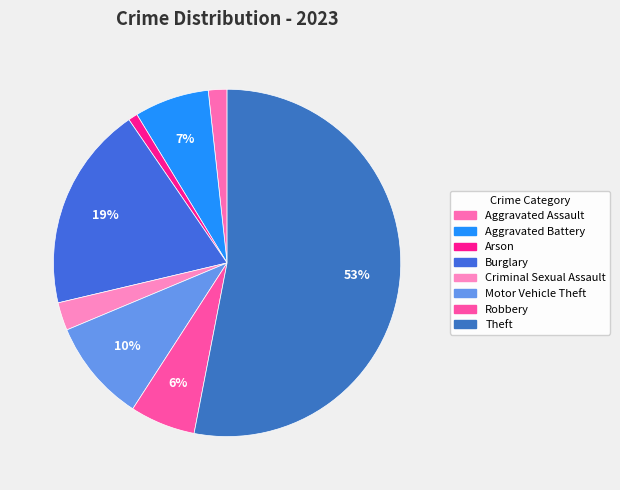

What is the change in value from Aggravated Battery to Criminal Sexual Assault?

-5